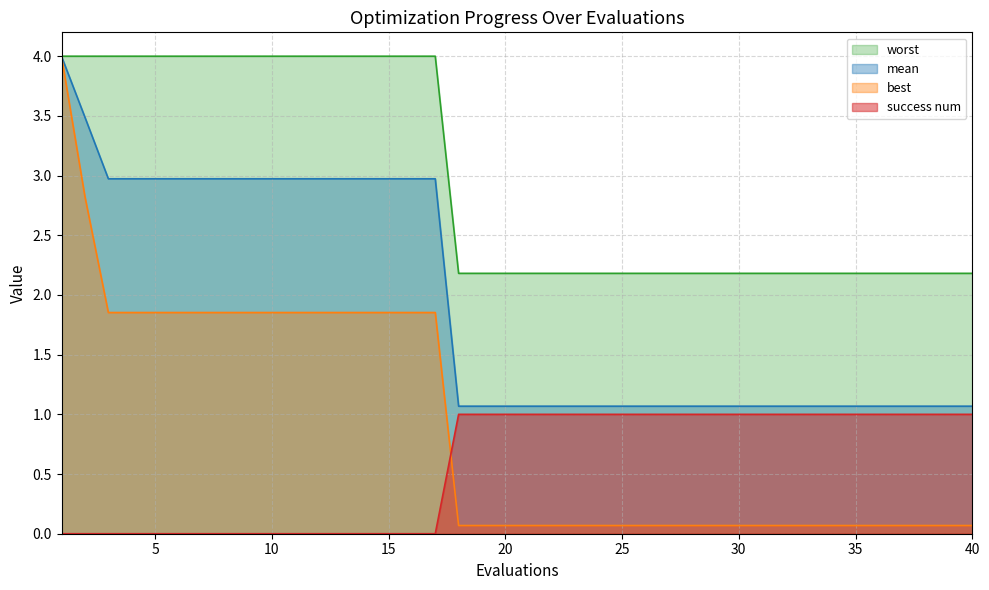

Is the value of success num at 20 greater than the value of worst at 20?

No